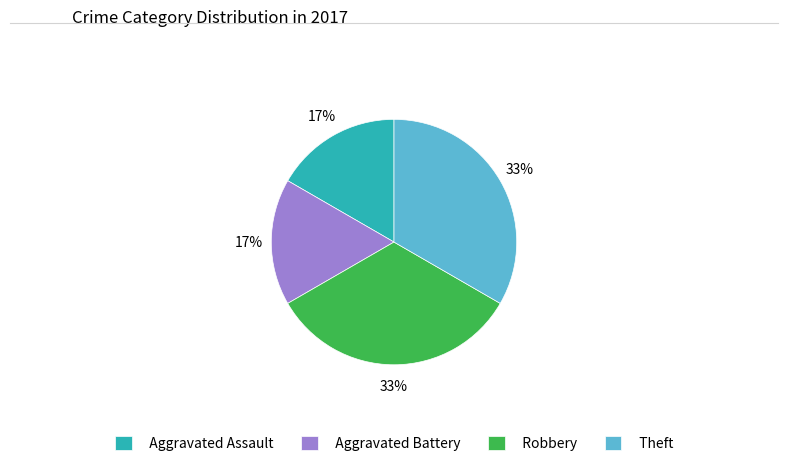

Is there a majority slice in this chart?

No